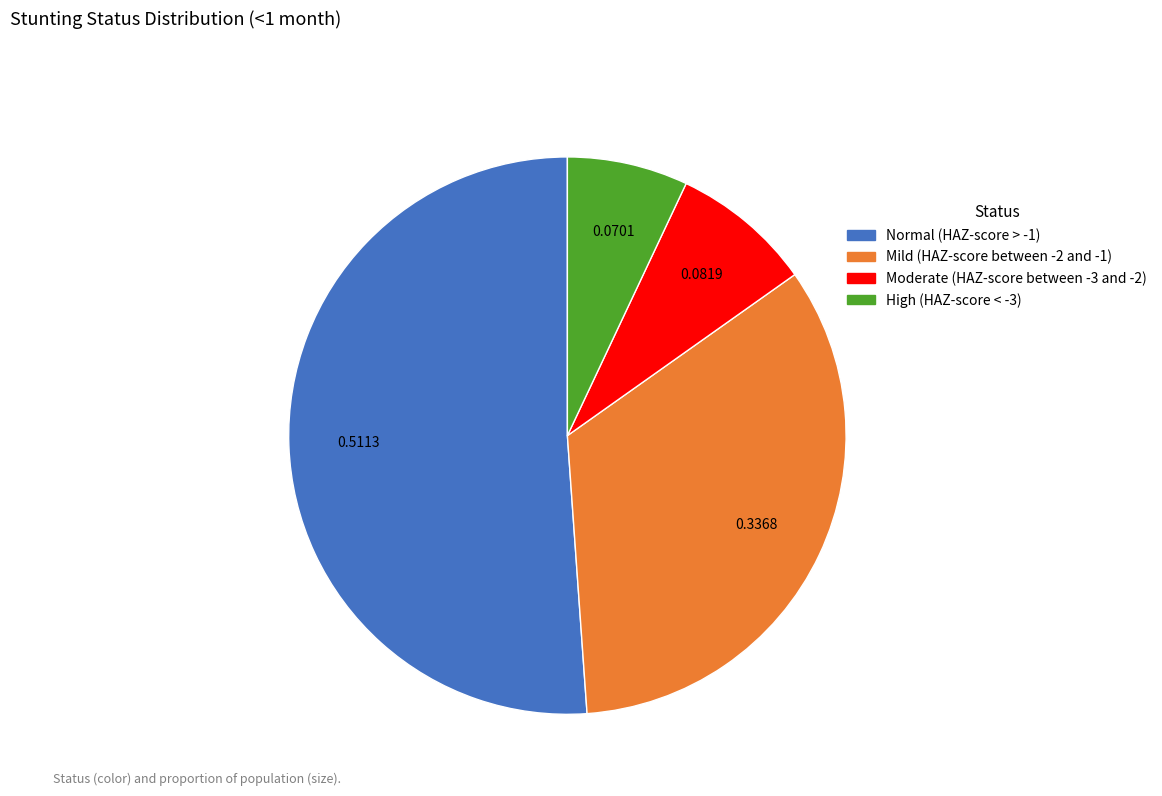

Does any single category account for the majority?

Yes